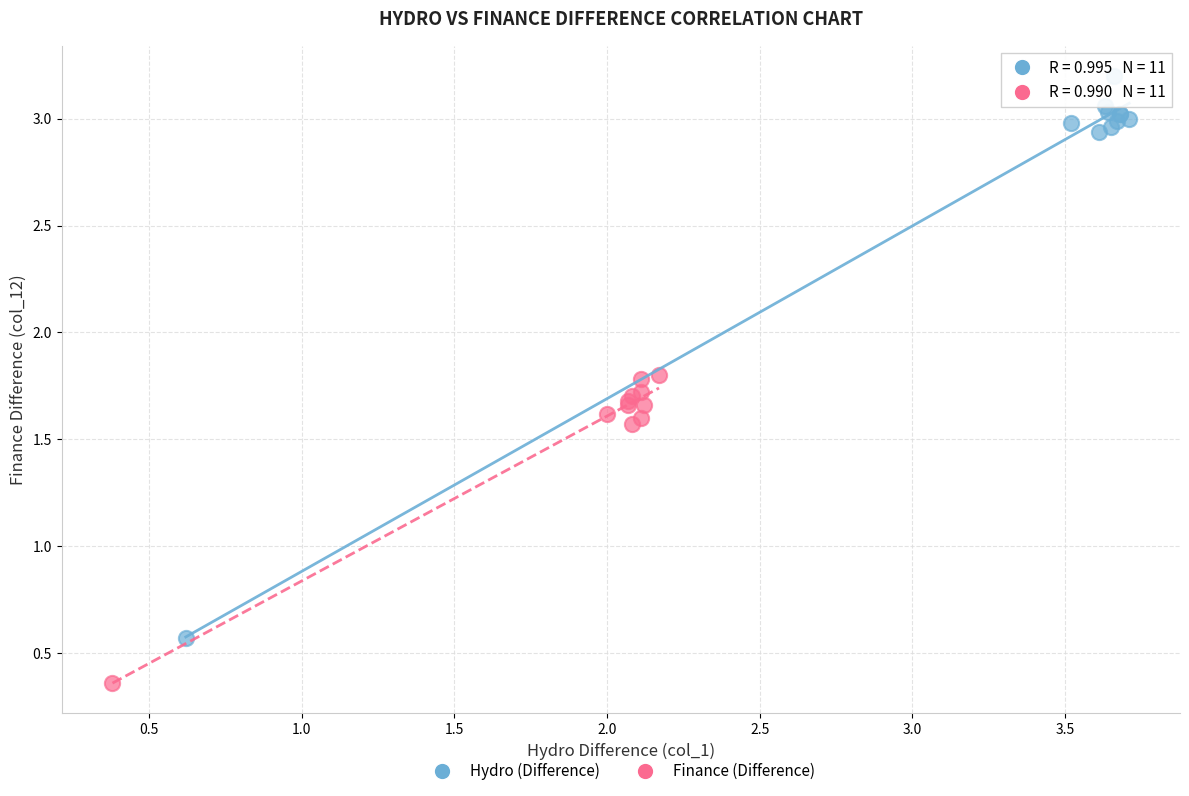

Which series reaches the minimum Y coordinate?

Finance (Difference)